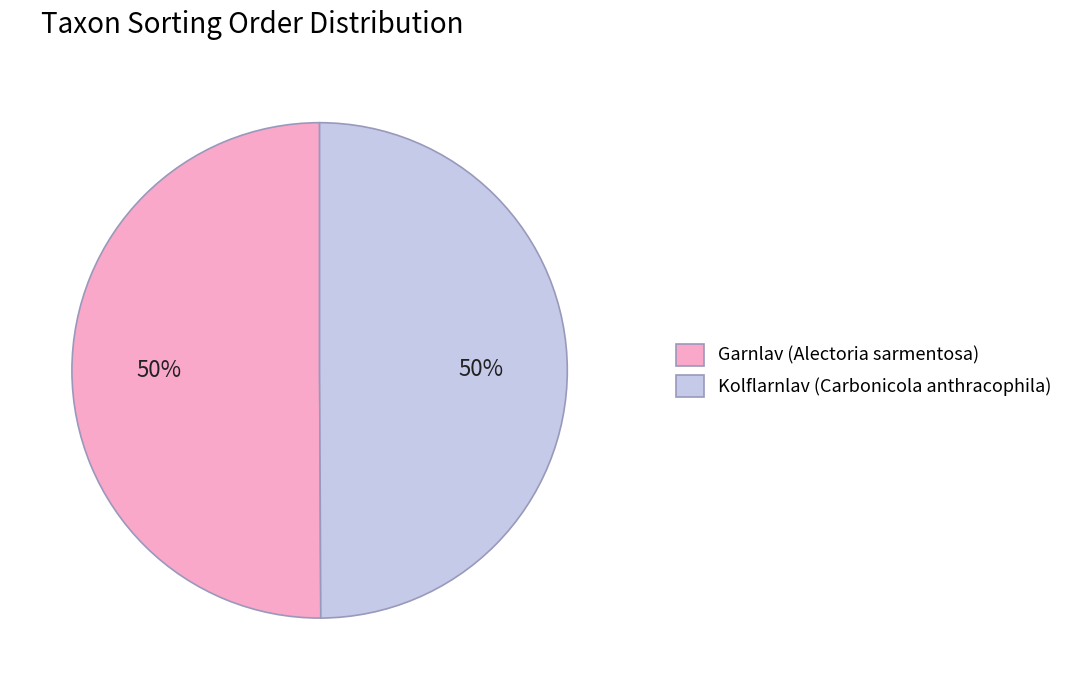

To the nearest percent, what portion does Kolflarnlav (Carbonicola anthracophila) represent?

50%